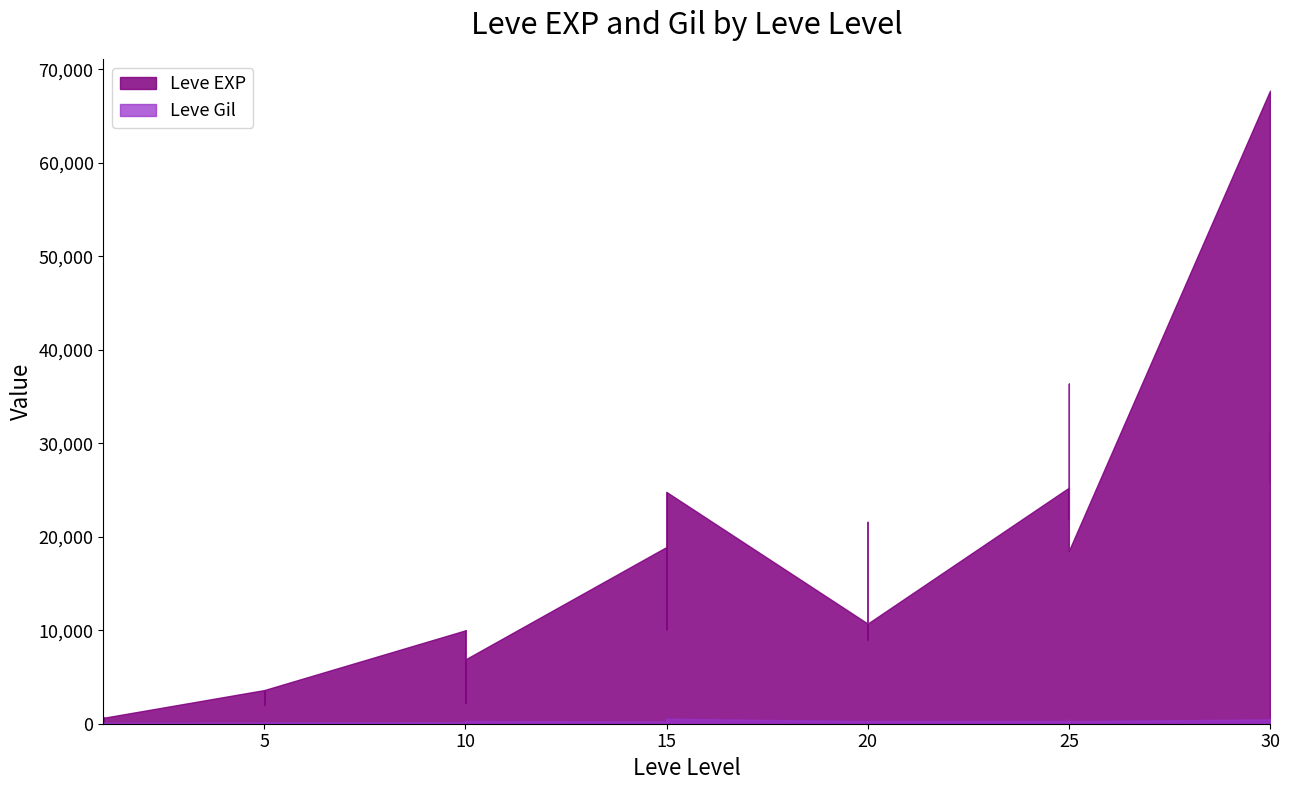

At how many categories does at least one series exceed 52831?

1